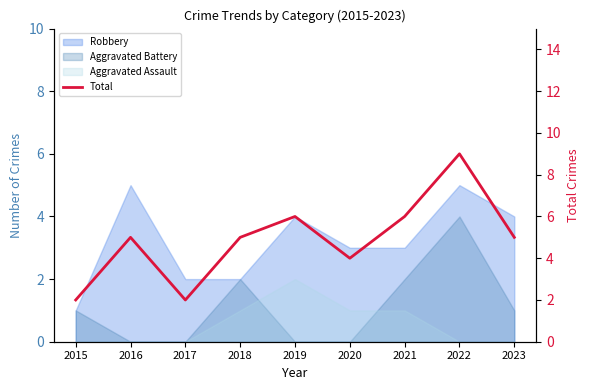

What is the smallest value displayed?

2